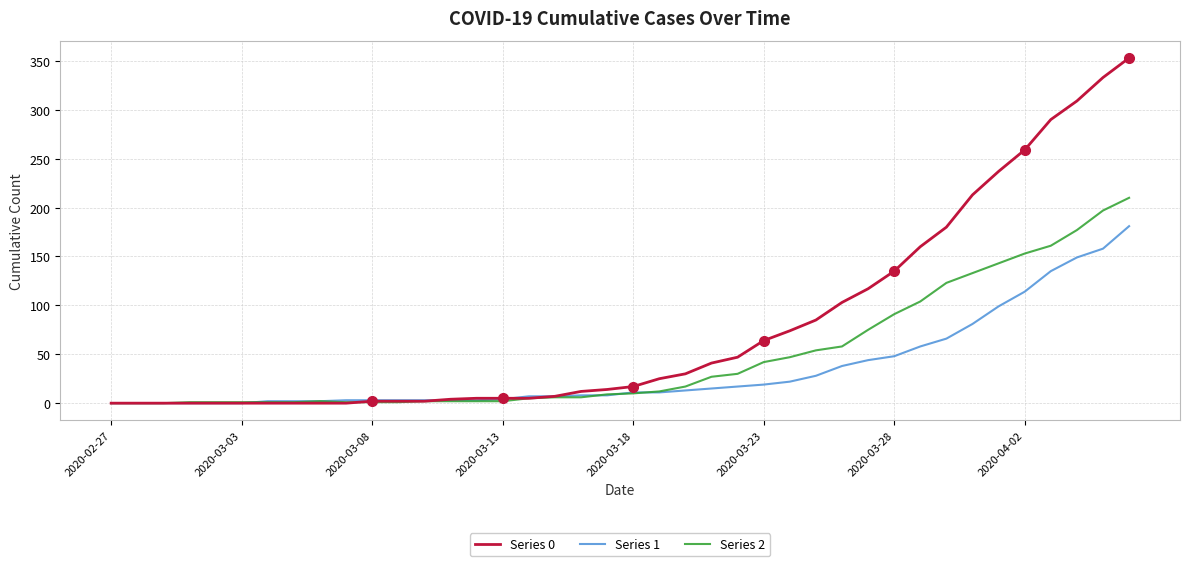

Which series has the largest total across all categories?

Series 0